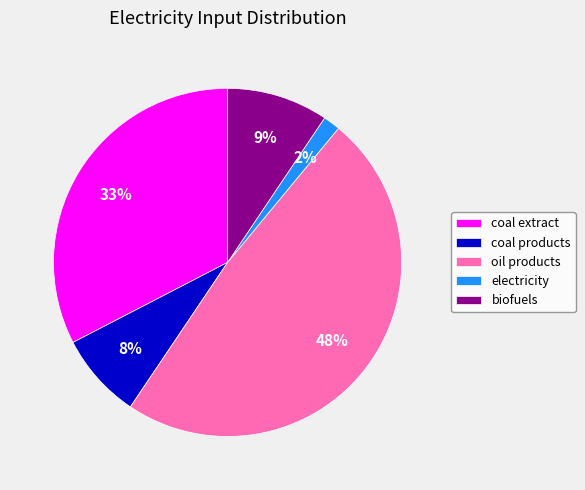

Do oil products and coal products together represent more than half of the pie?

Yes